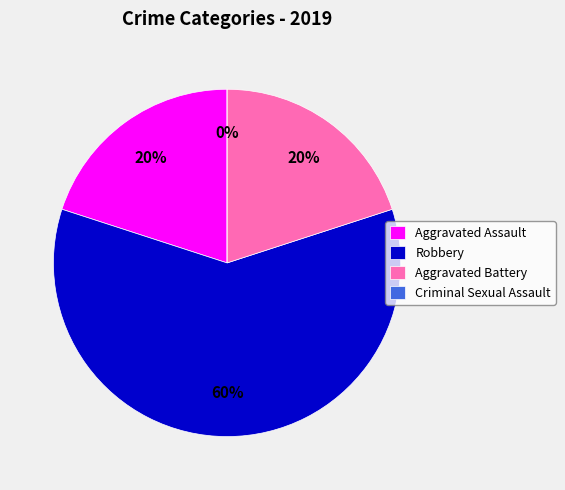

Does any single category account for the majority?

Yes